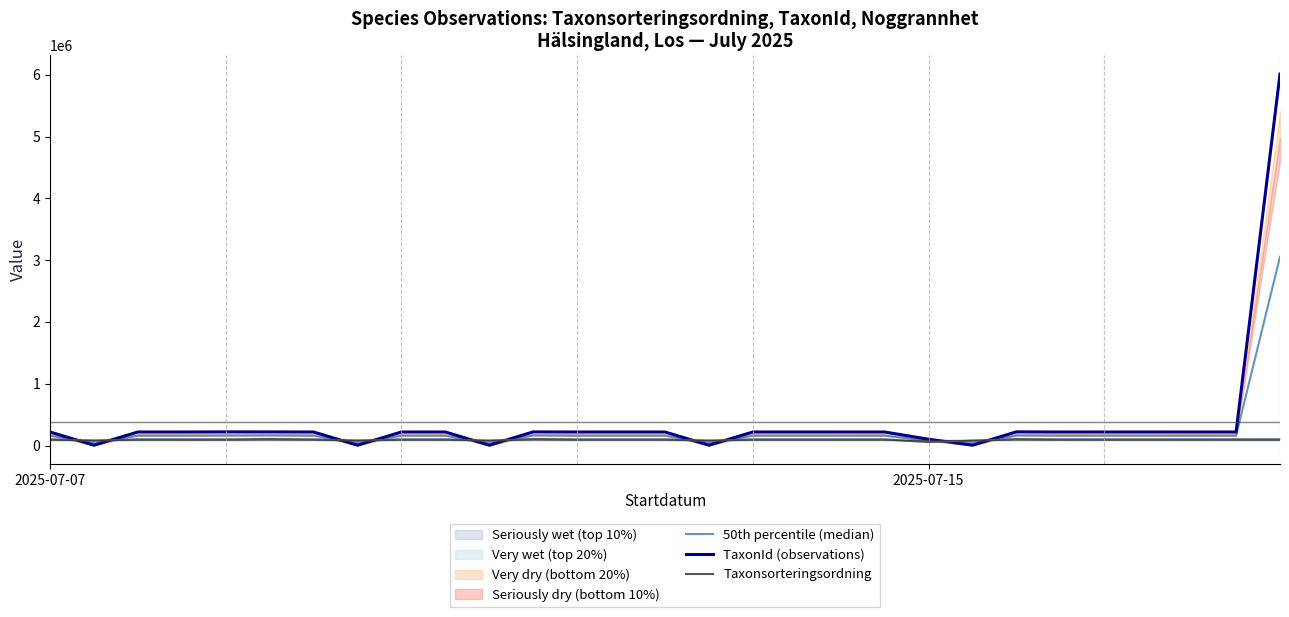

What is the maximum value for TaxonId (observations)?

6010642.0